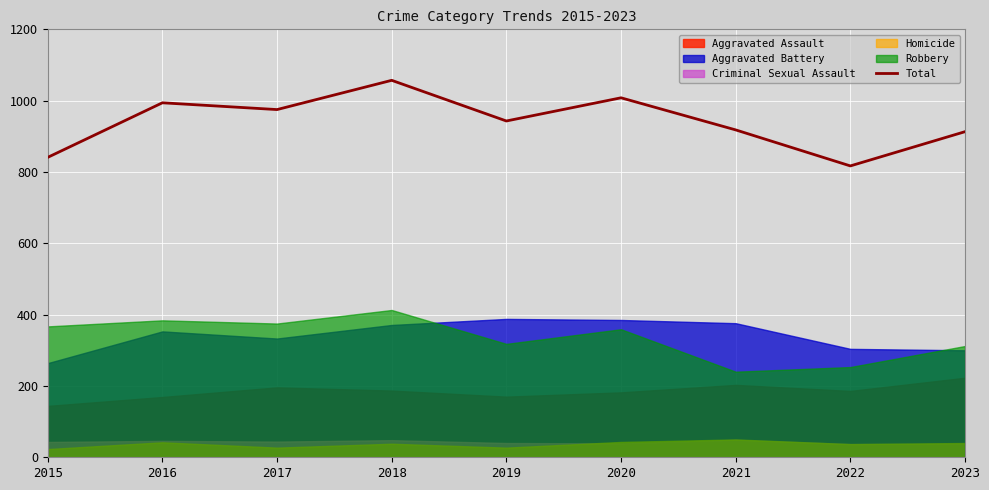

How many data points does each series have?

9